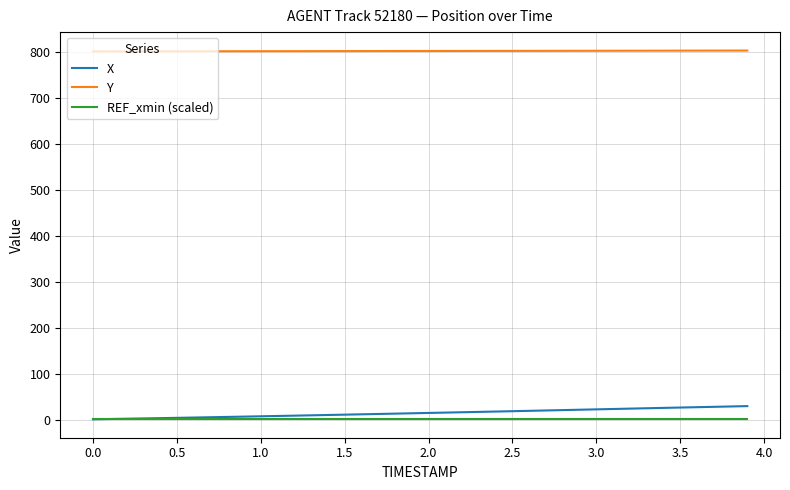

Which series has the largest total across all categories?

Y